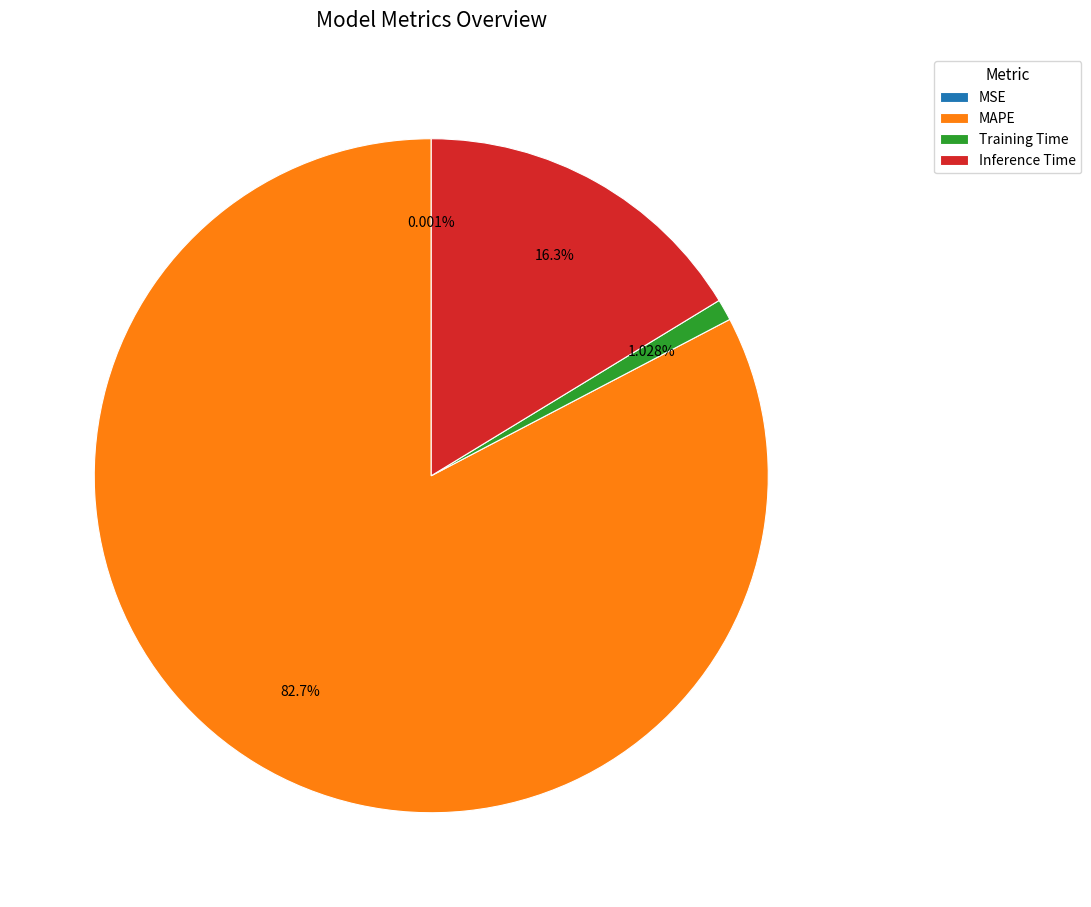

Is the sum of MAPE and Inference Time greater than half?

Yes